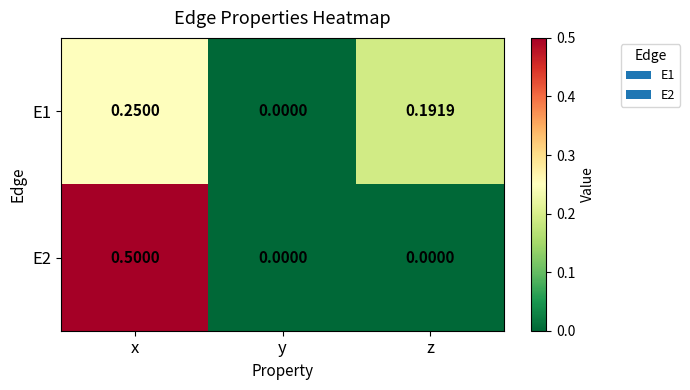

At which label does E2 reach its peak?

x